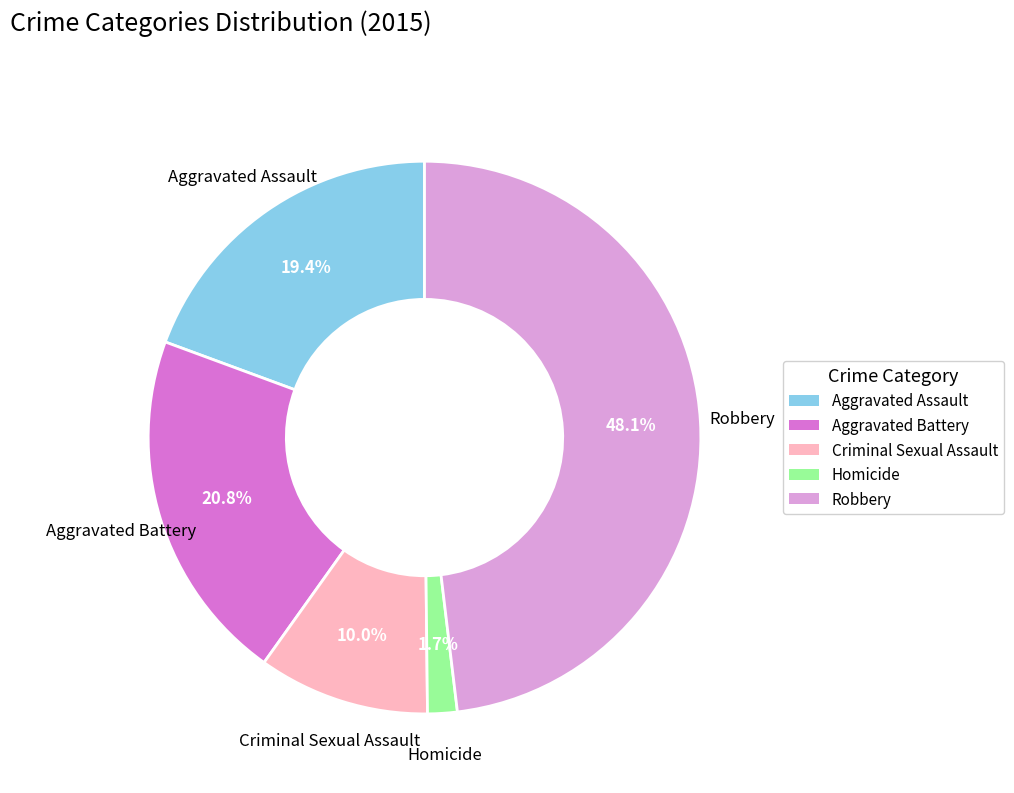

To the nearest percent, what is the difference between the Homicide and Robbery slice percentages?

46%